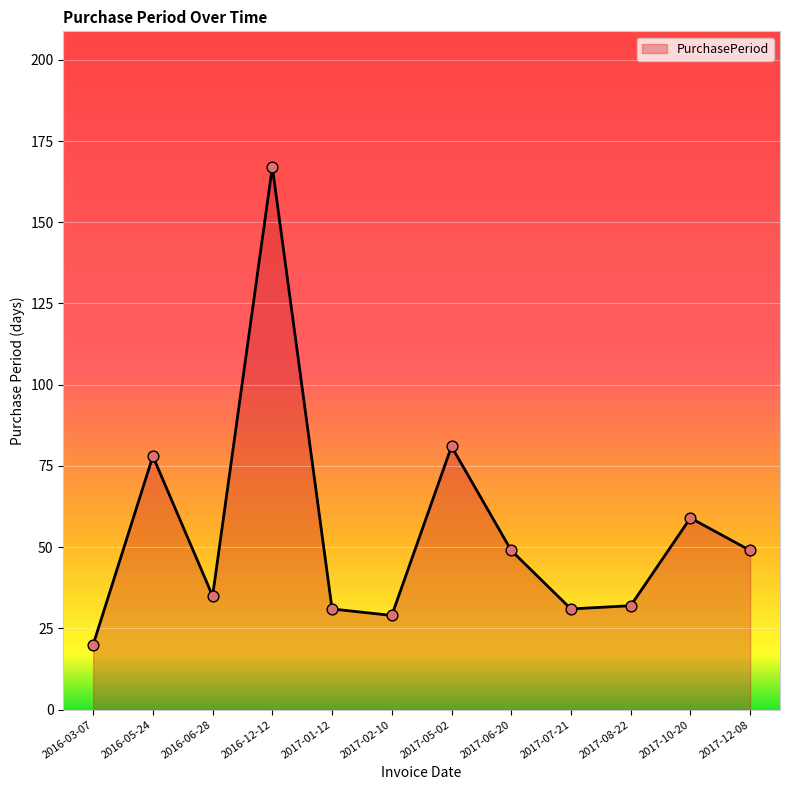

What is the ratio of the value at 2017-07-21 to the value at 2017-02-10?

1.1